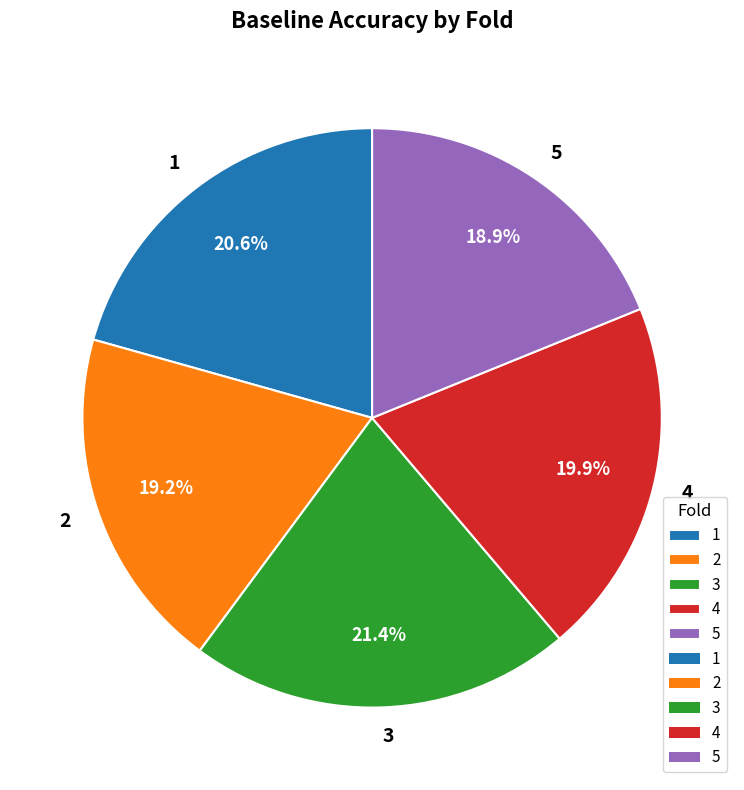

Count the number of slices in the pie.

5